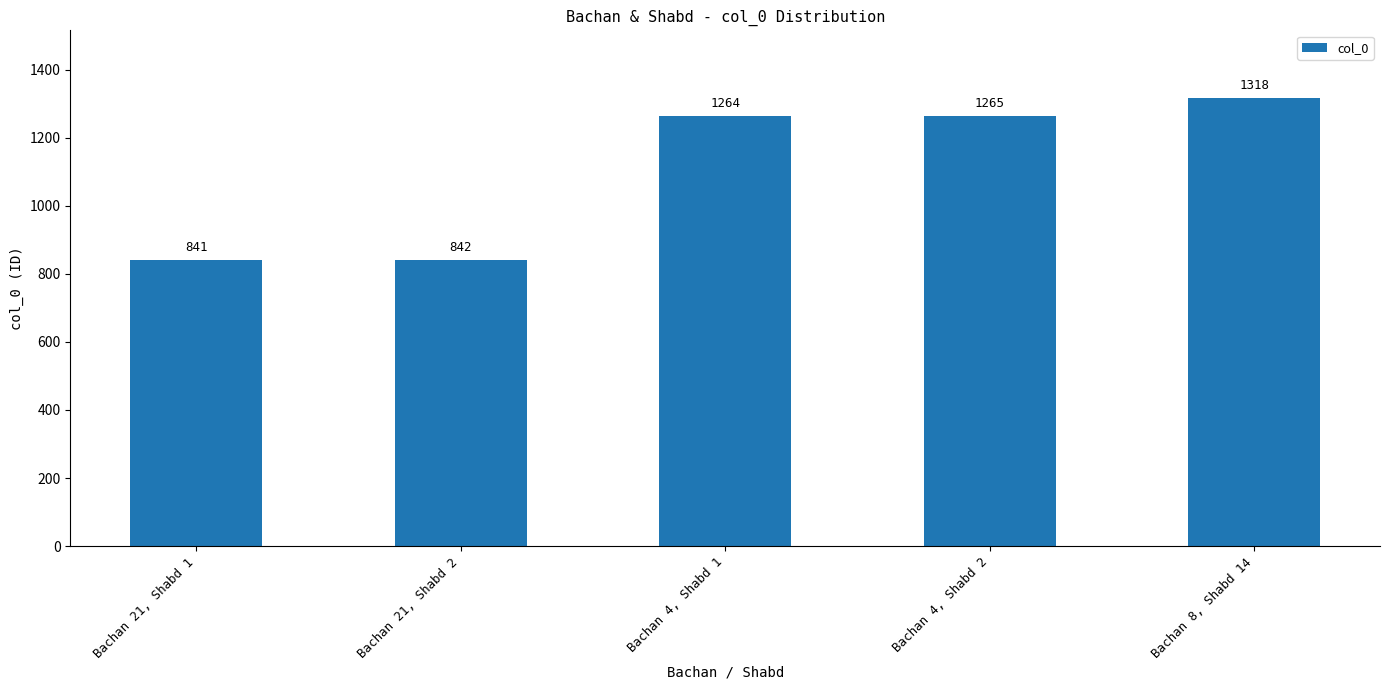

List the labels in order of value, largest first.

Bachan 8, Shabd 14, Bachan 4, Shabd 2, Bachan 4, Shabd 1, Bachan 21, Shabd 2, Bachan 21, Shabd 1